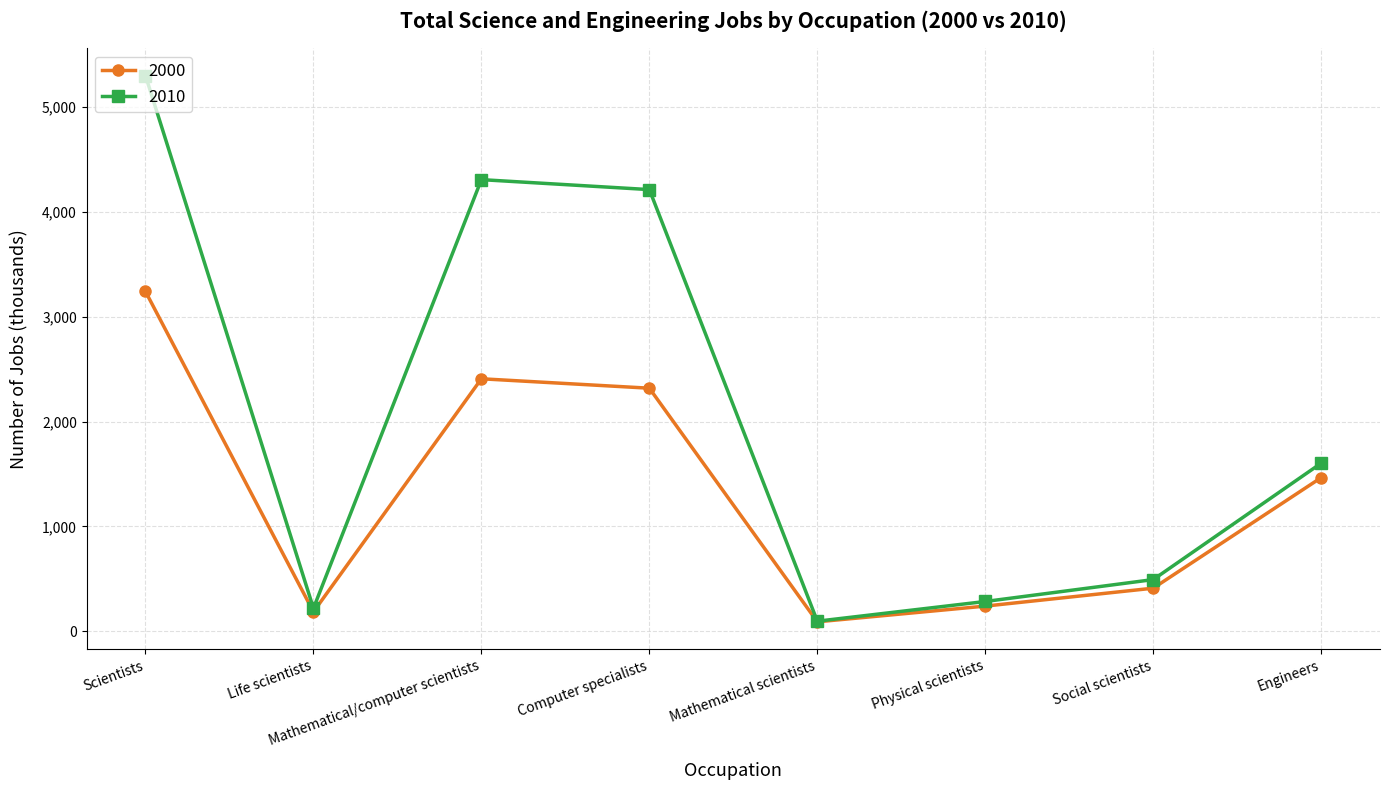

What is the label of the 1st point from the left?

Scientists